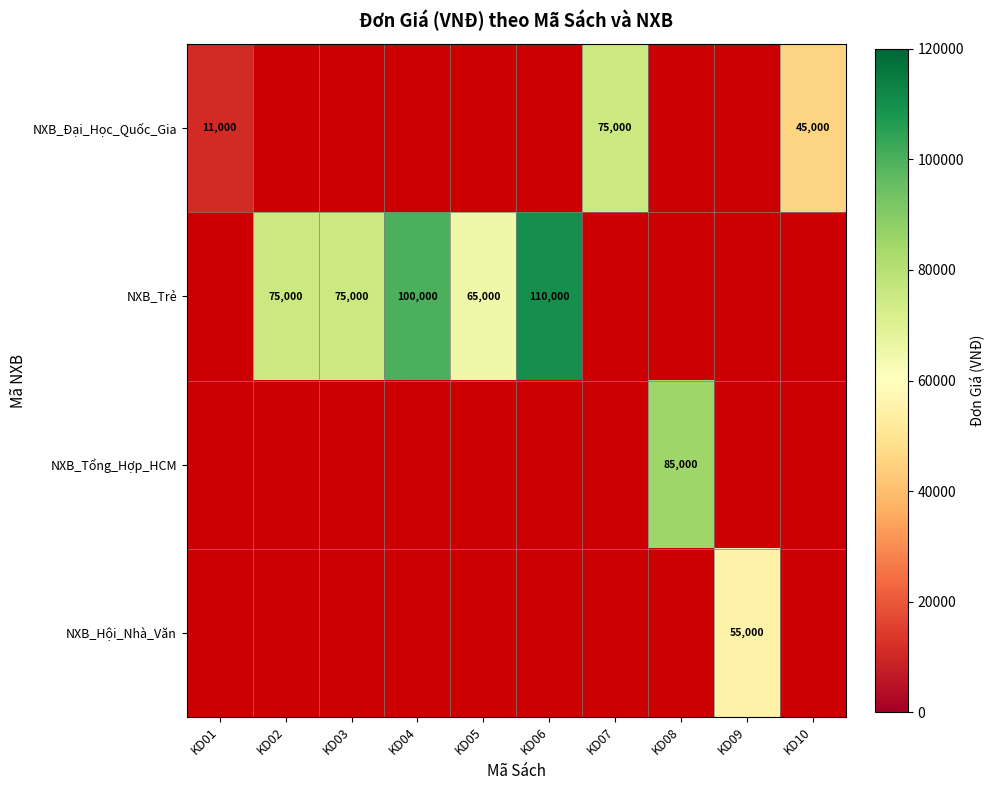

The value of NXB_Trẻ at KD06 is 110000. True or false?

True